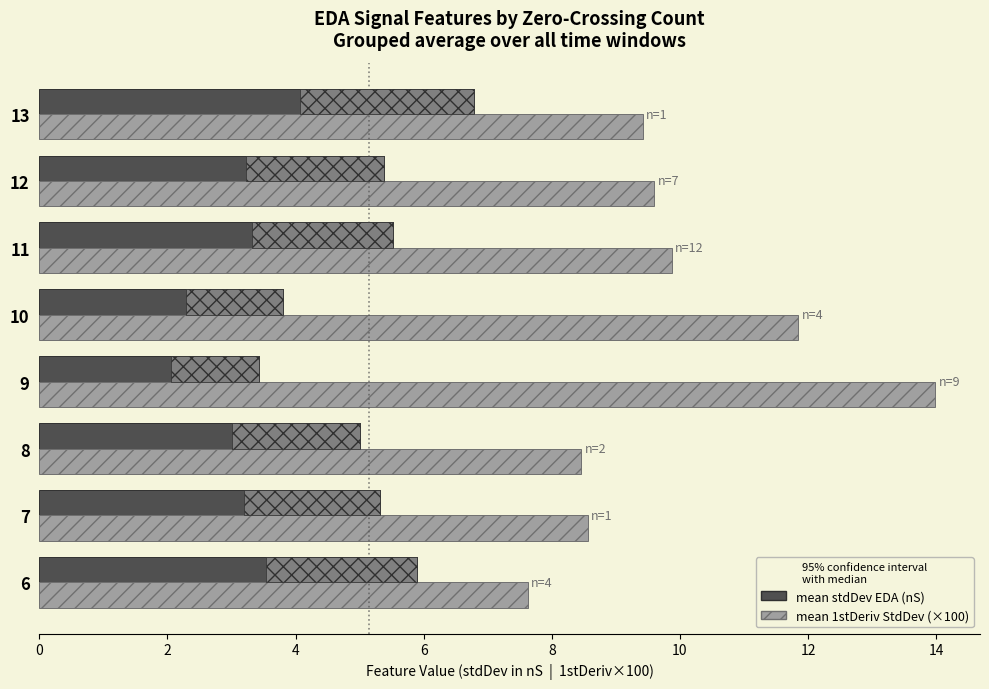

Read the mean stdDev EDA (nS) value at 7.

5.3